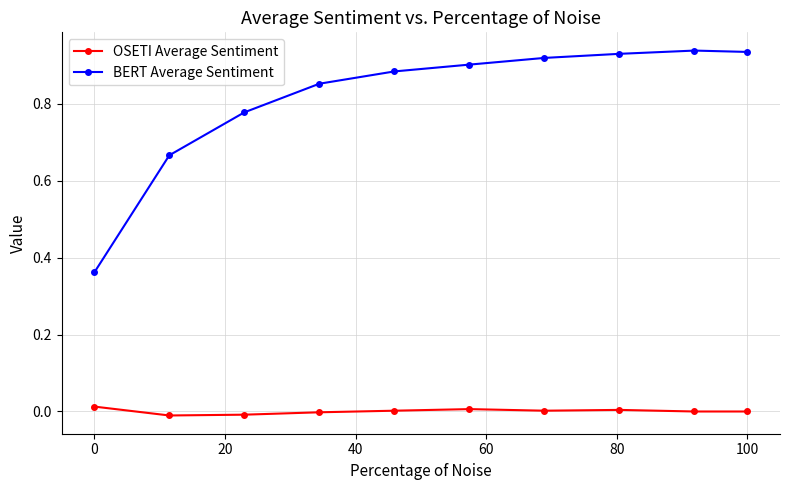

What is the difference between the maximum and minimum values in the BERT Average Sentiment series?

0.6